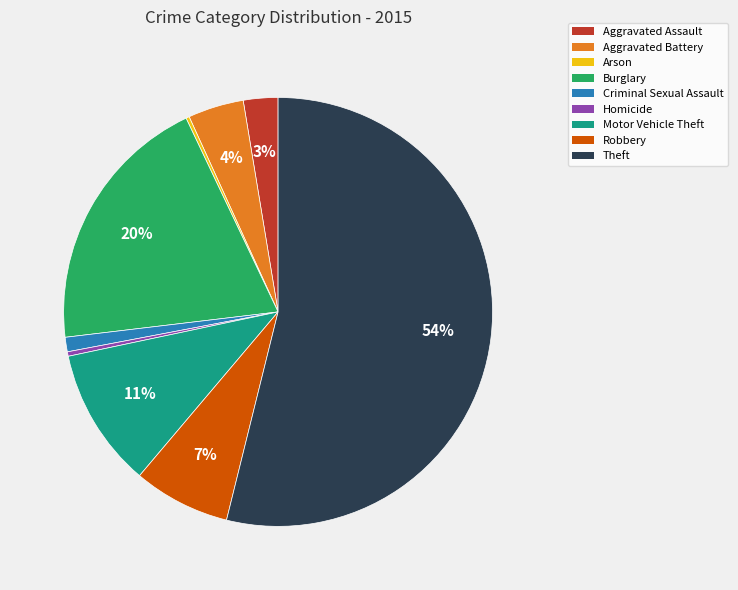

What is the largest slice in the pie chart?

Theft